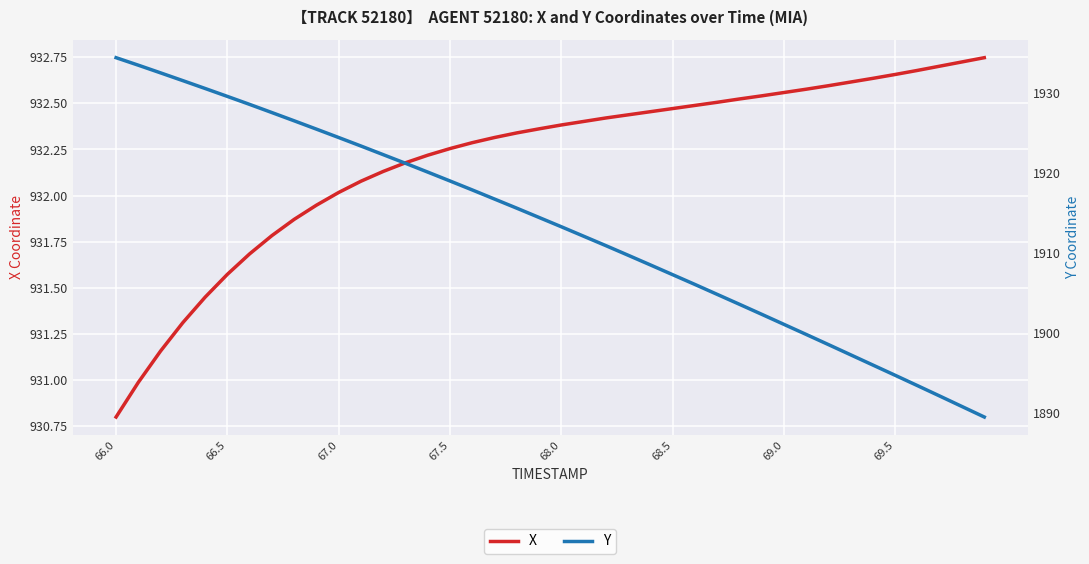

Is the value of Y at 24 greater than the value of X at 21?

Yes